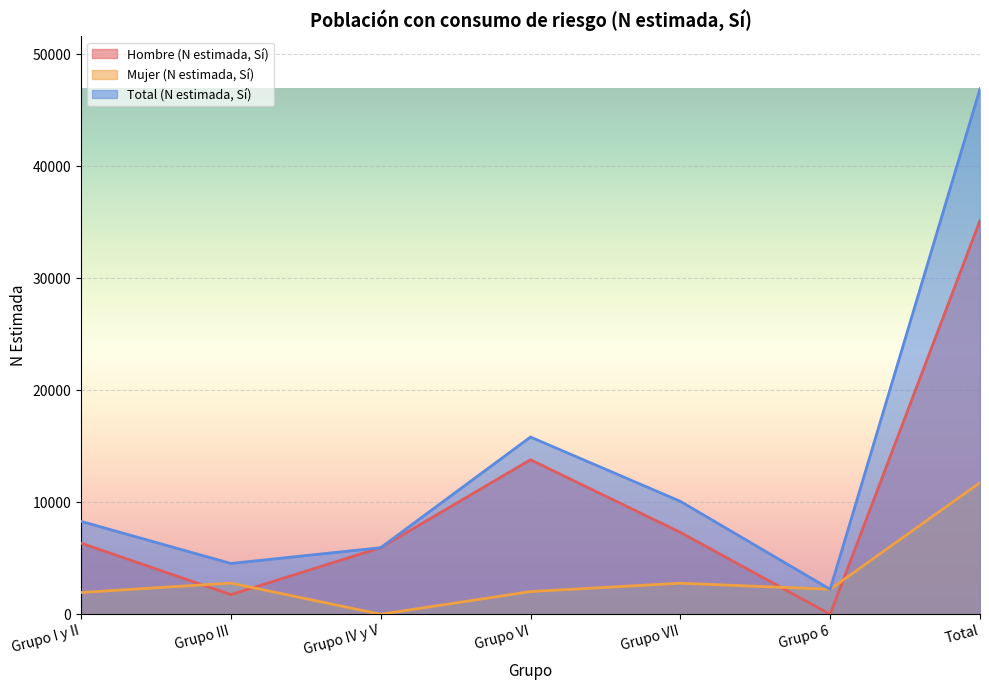

What is the difference between the Total (N estimada, Sí) values at Grupo 6 and Grupo III?

2305